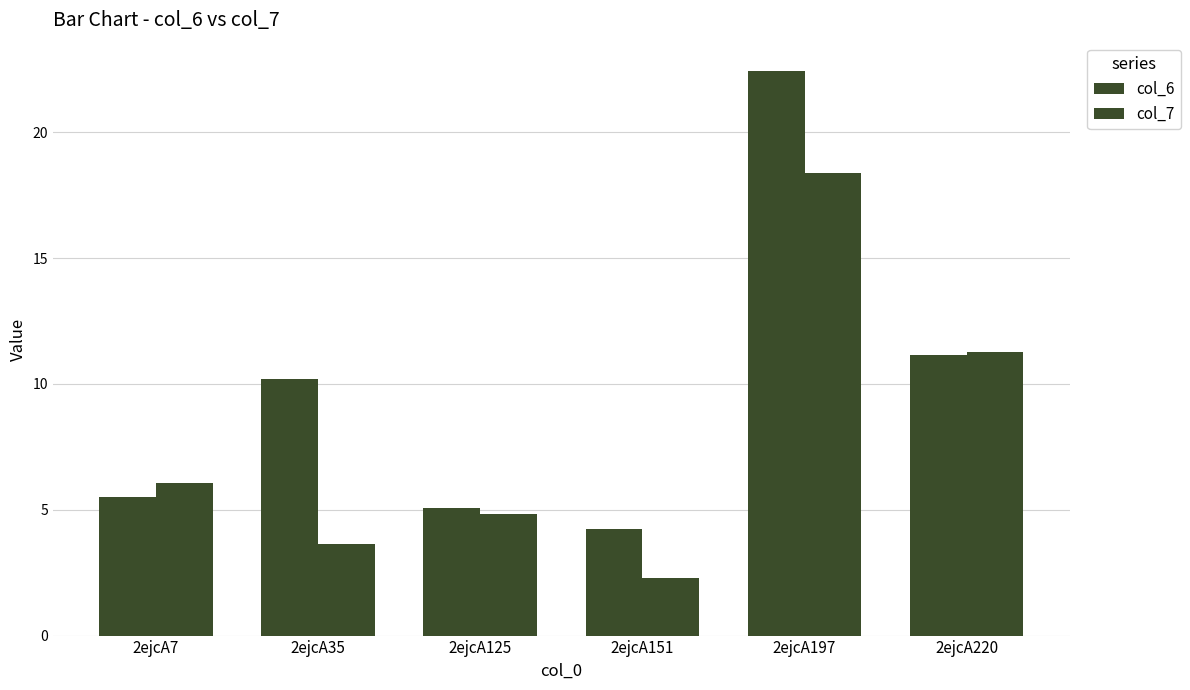

Which category has the lowest value in the col_7 series?

2ejcA151